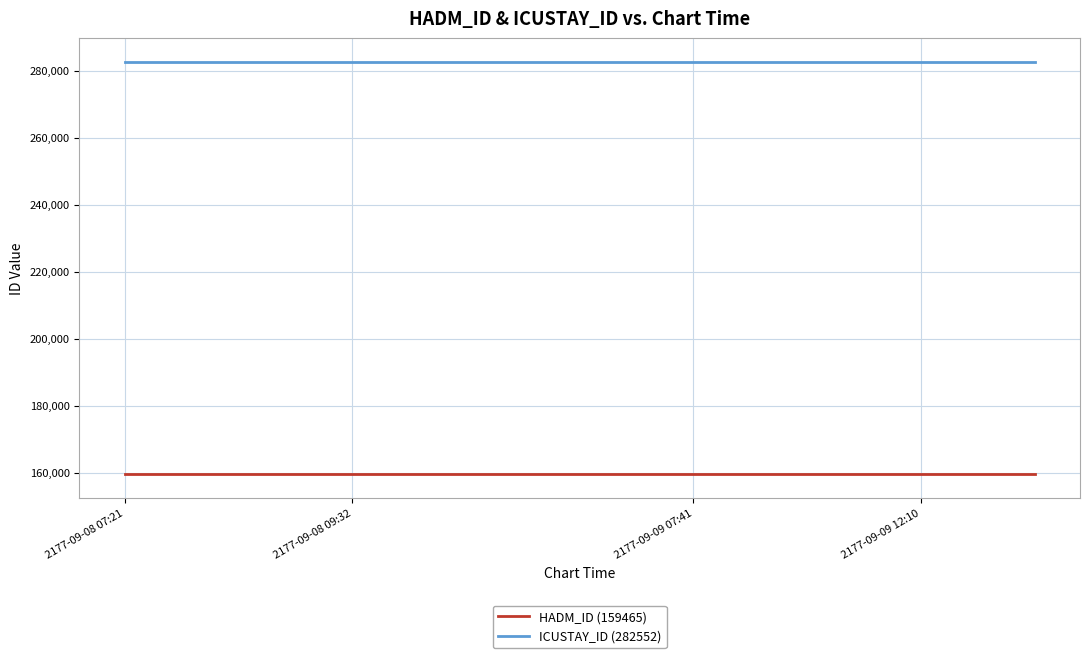

How many lines are shown in the chart?

2